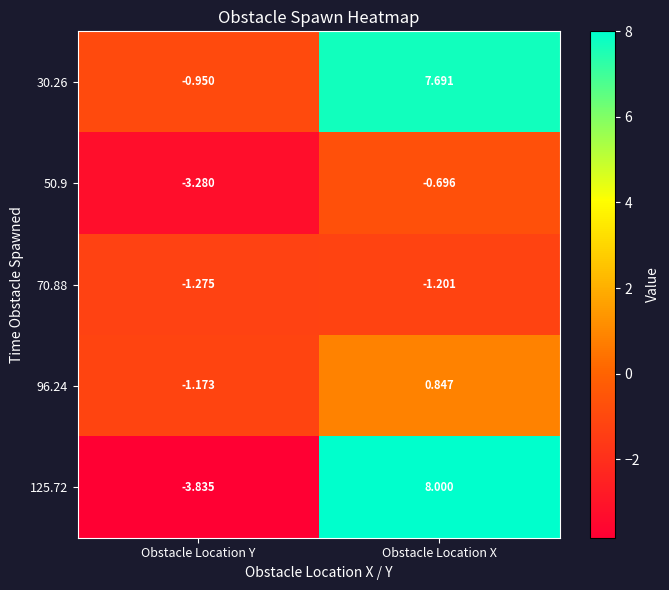

At which category does the chart reach its peak across all series?

Obstacle Location X